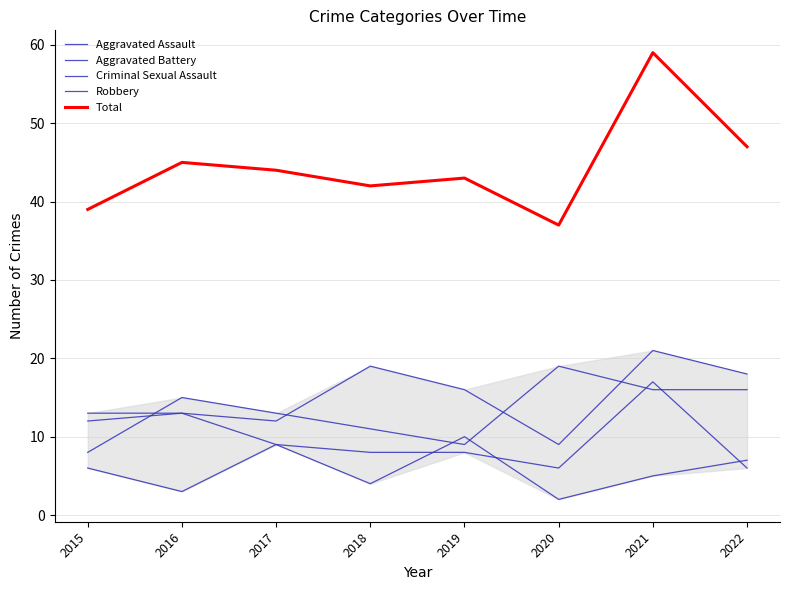

Does the chart have visible grid lines?

Yes